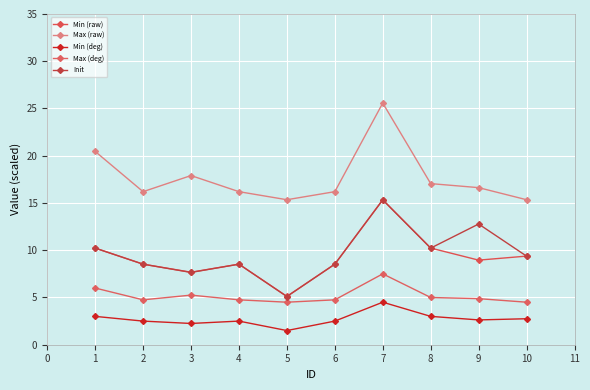

True or false: Min (deg) and Init cross at least once.

False